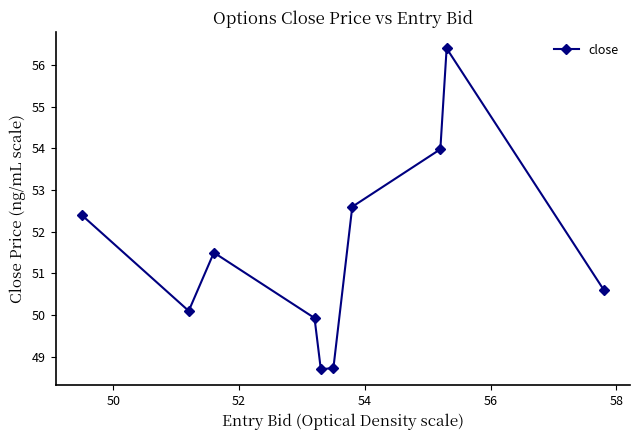

How many interior local peaks (higher than both neighbors) does the data have?

2